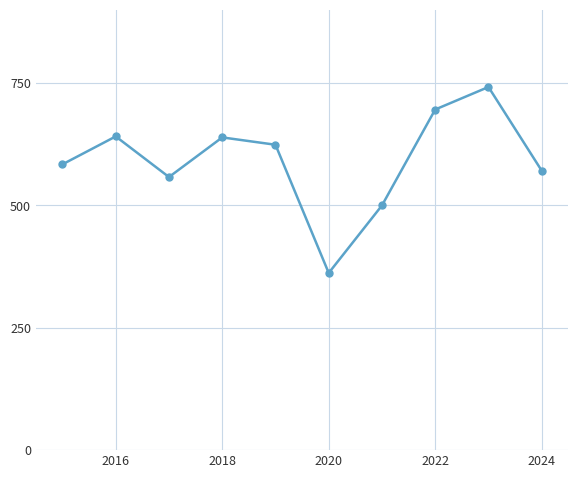

How many interior local peaks (higher than both neighbors) does the data have?

3